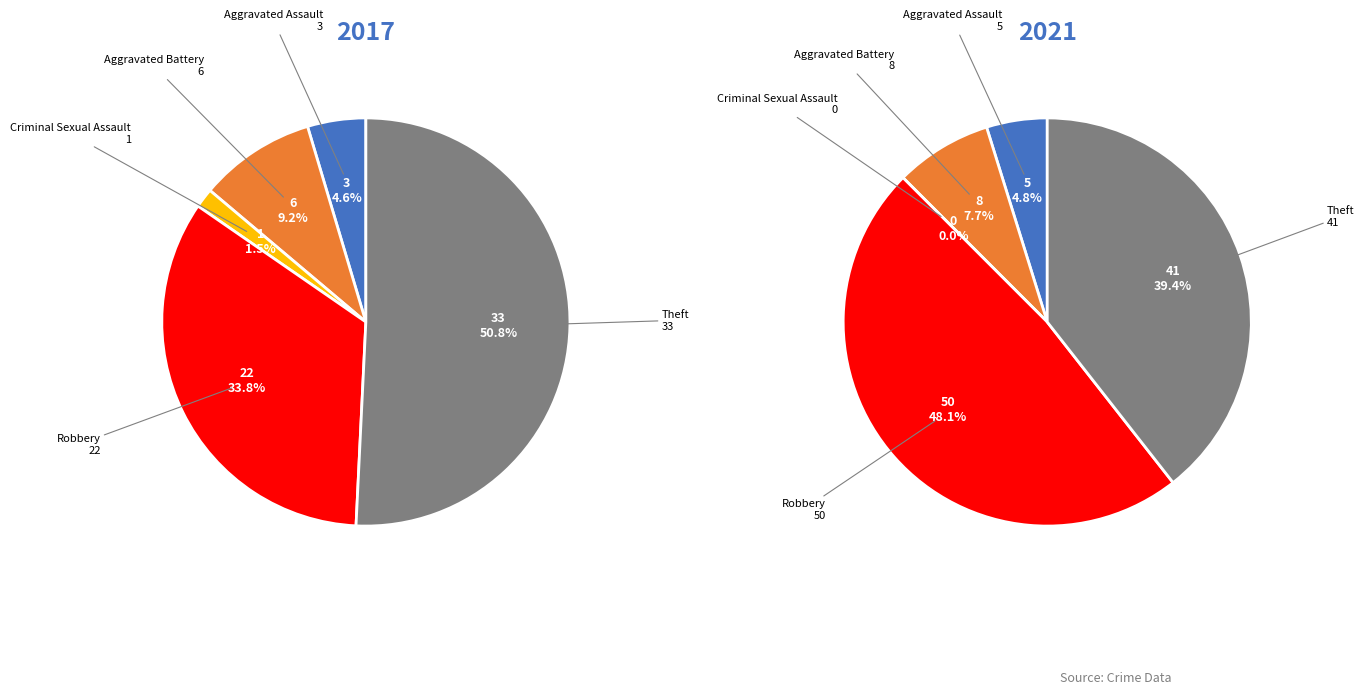

To the nearest percent, what portion does Robbery represent?

34%